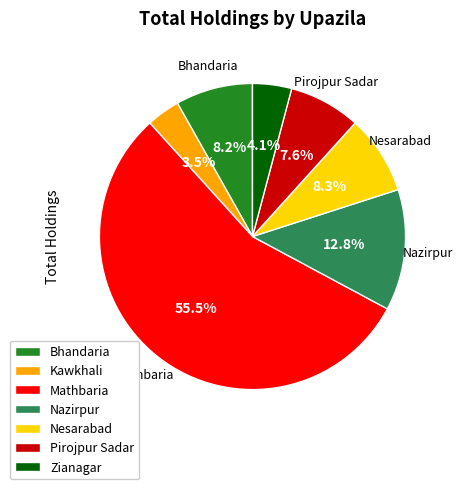

To the nearest percent, what is the difference between the Zianagar and Kawkhali slice percentages?

1%